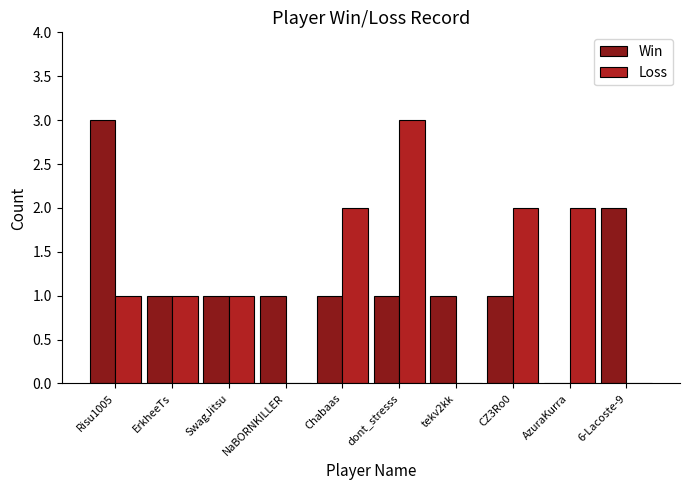

What is the sum of all Win values?

12